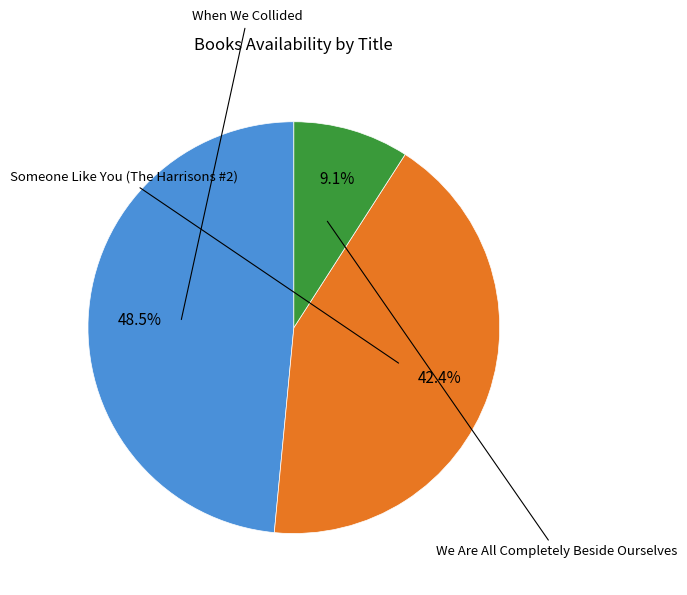

Is there a majority slice in this chart?

No